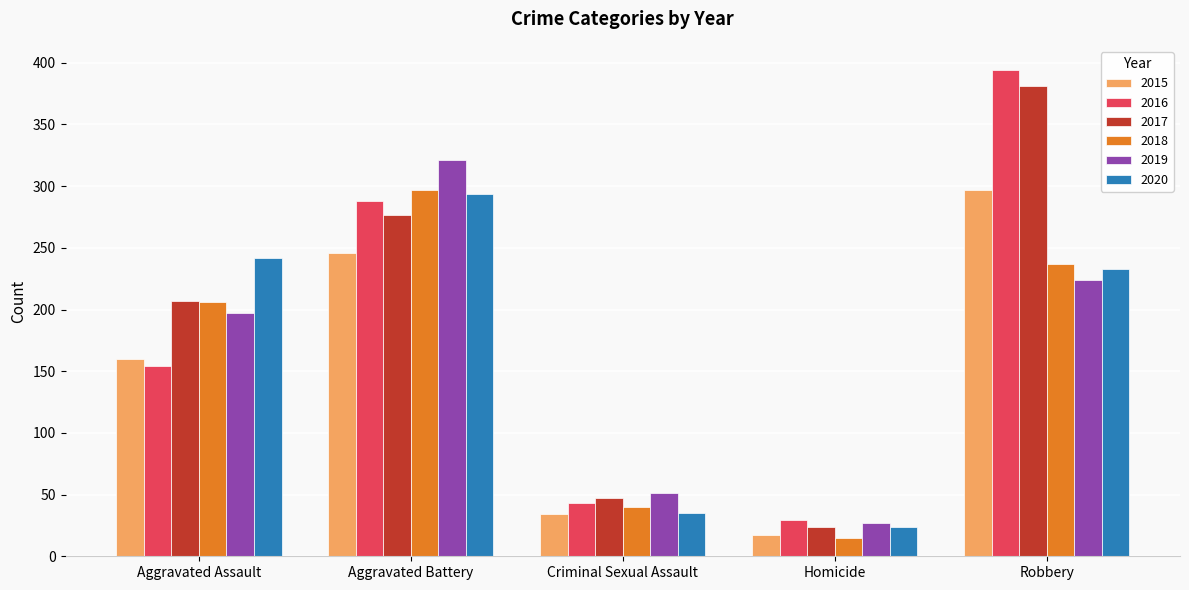

What is the average value of the 2016 series?

182